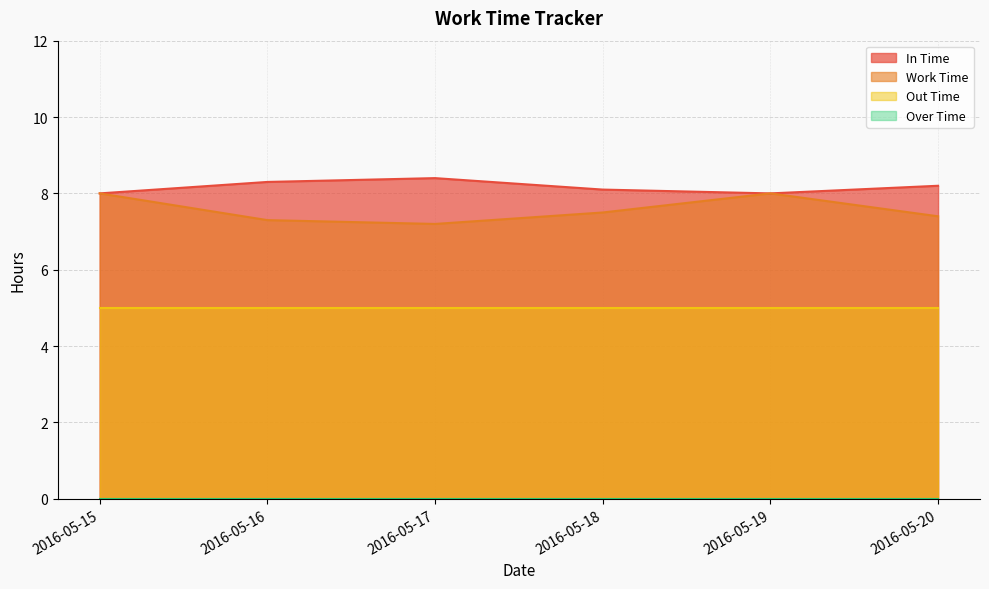

What is the sum of all Work Time values?

45.4